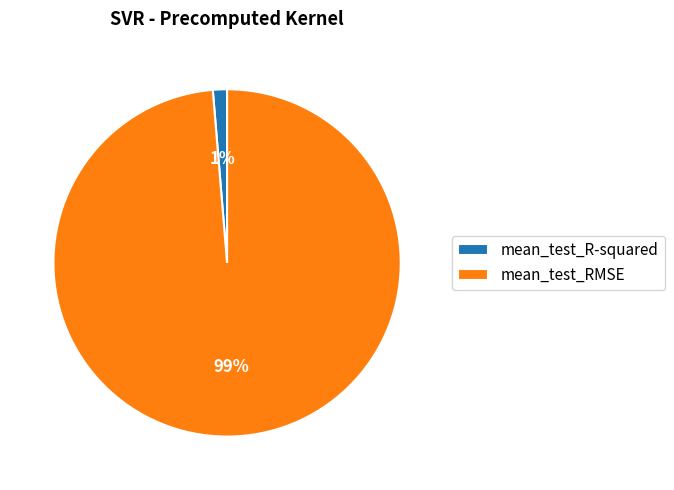

Rank the categories by value from lowest to highest.

mean_test_R-squared, mean_test_RMSE